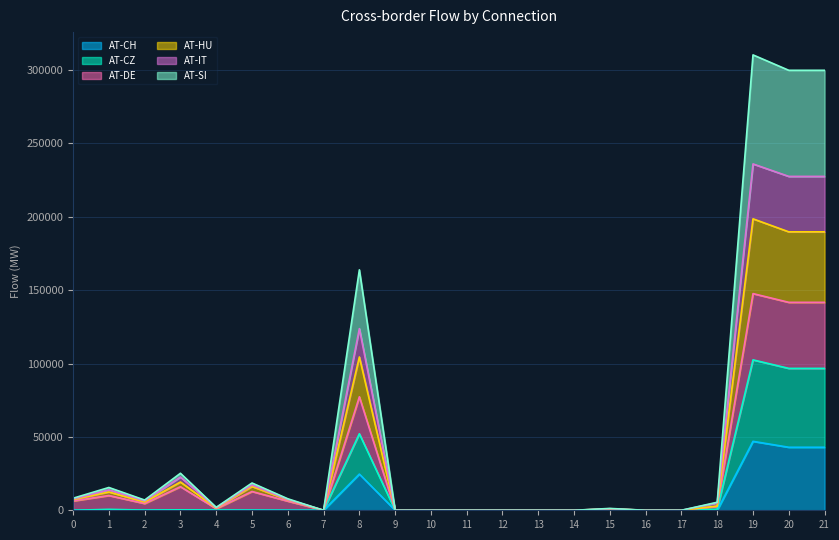

What are all the series names shown in the legend?

AT-CH, AT-CZ, AT-DE, AT-HU, AT-IT, AT-SI